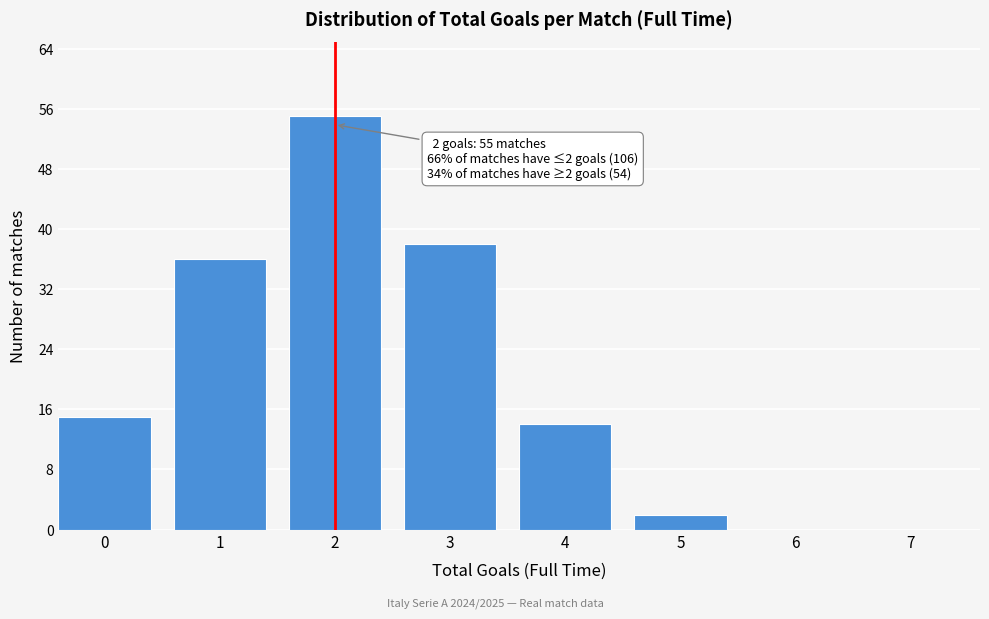

Reading left to right, what are all the values shown in this chart?

0=15	1=36	2=55	3=38	4=14	5=2	6=0	7=0